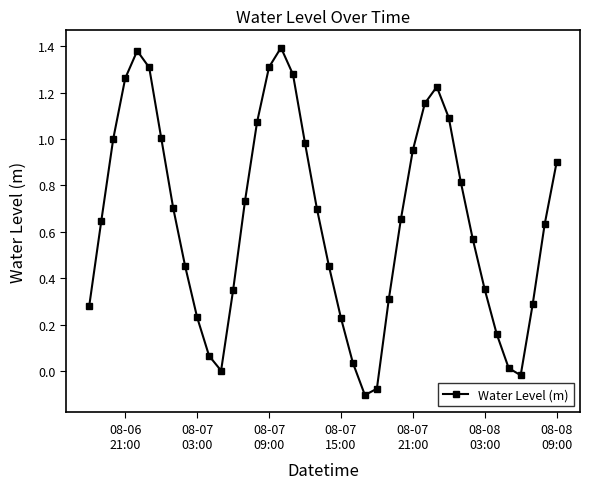

How many lines are shown in the chart?

1